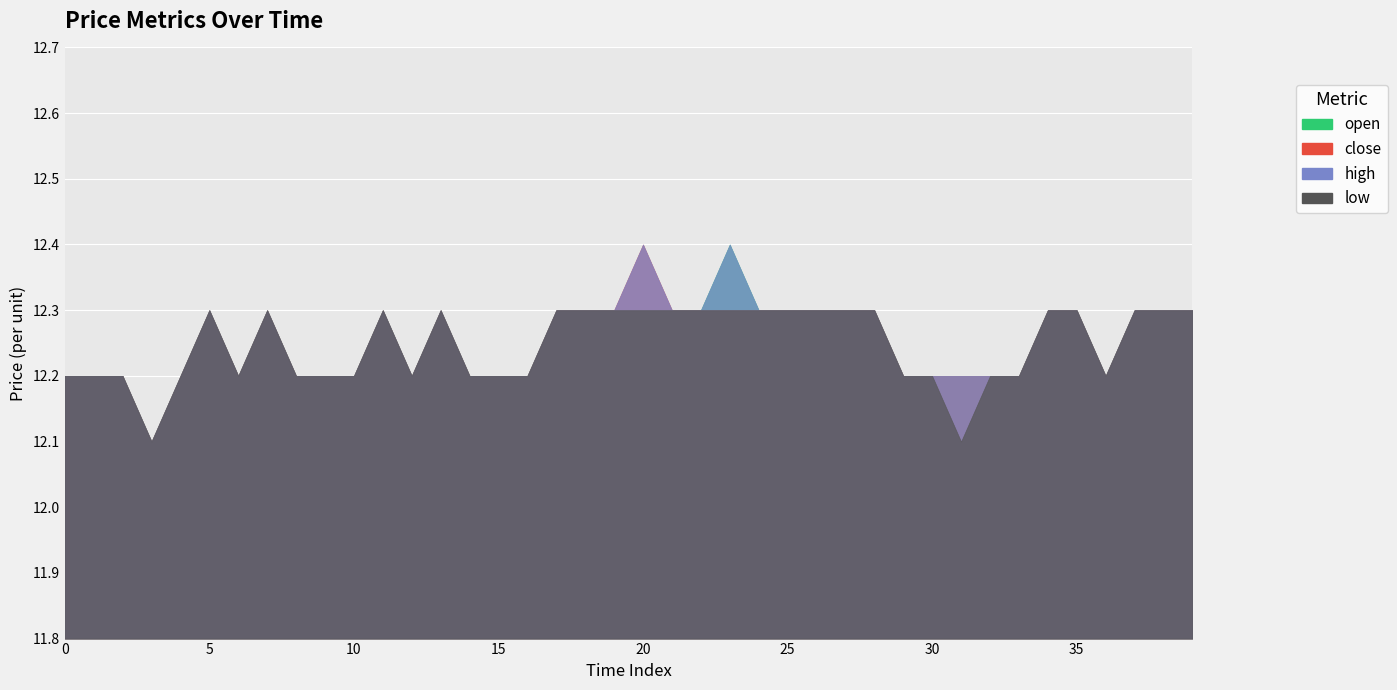

The low series shows 12.3 at 20. True or false?

True